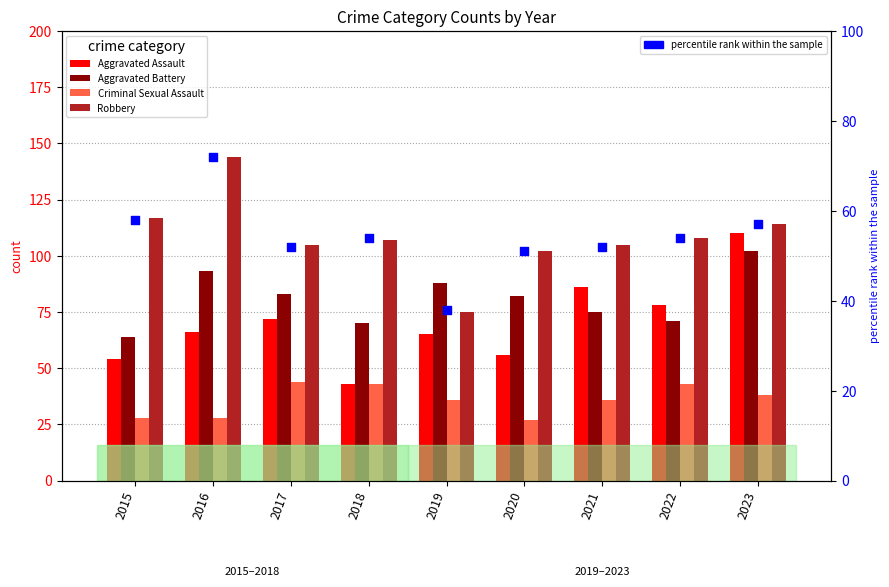

Which series reaches the maximum Y coordinate?

Robbery